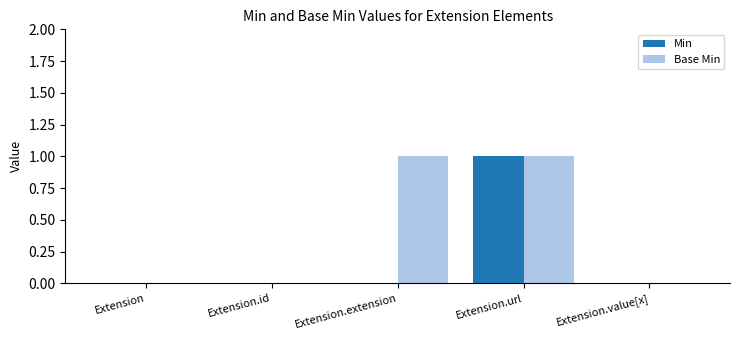

Is it true that Base Min equals 1 at Extension.url?

True